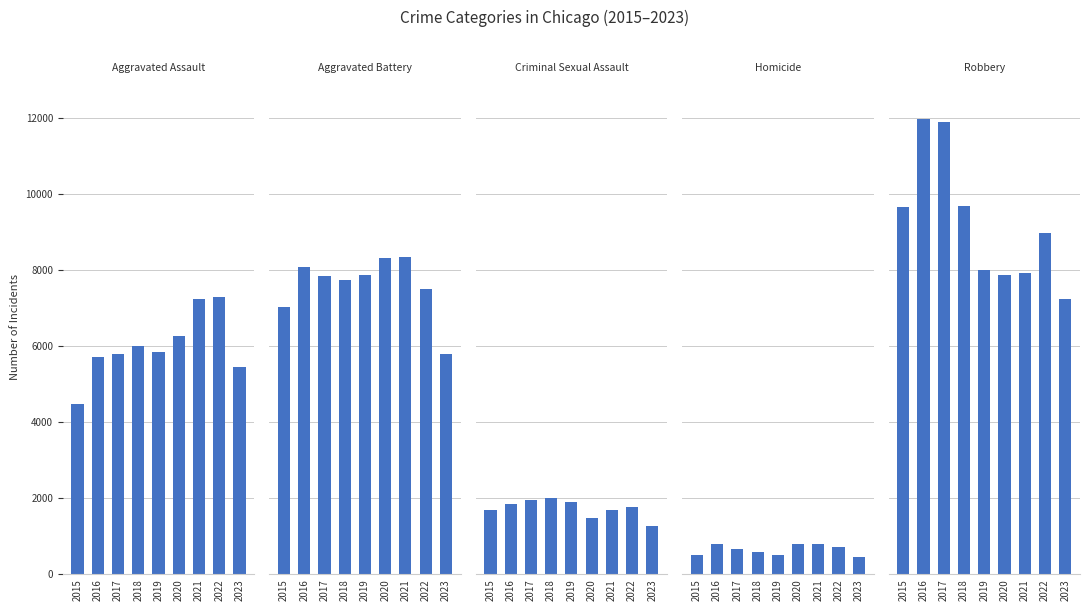

How many categories are shown in the chart?

9